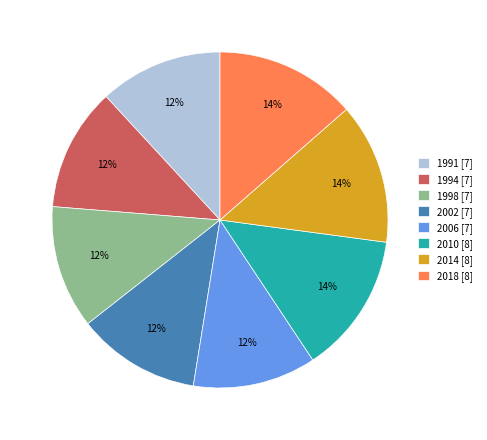

Combined, do 1991 [7] and 2014 [8] account for over 50%?

No